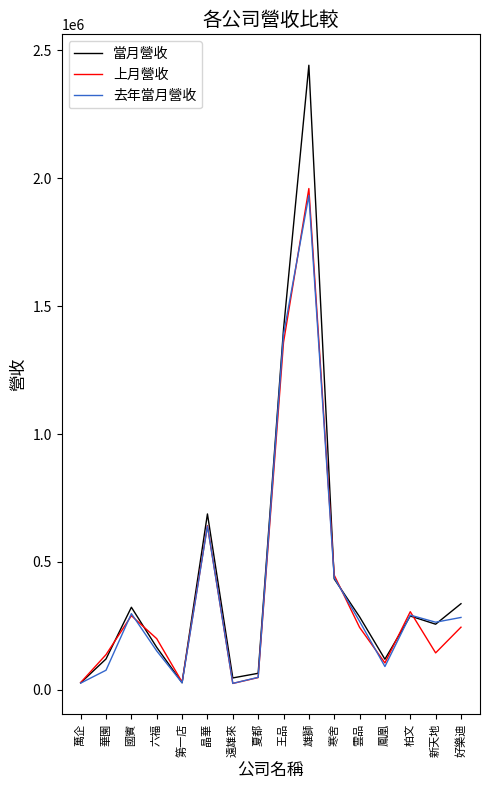

Where is the first local maximum for 當月營收?

國賓